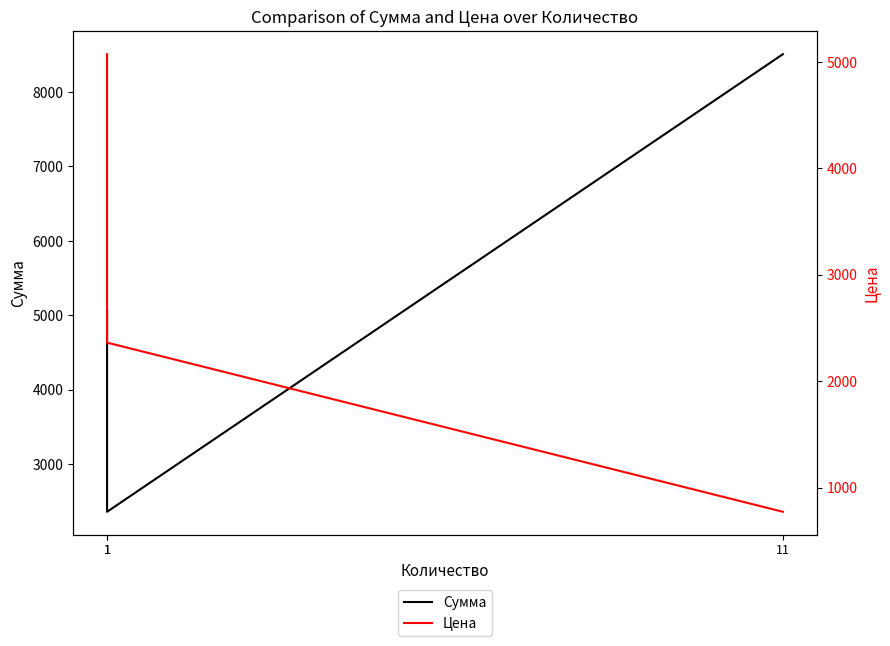

Which has a higher value, 1 or 11?

11